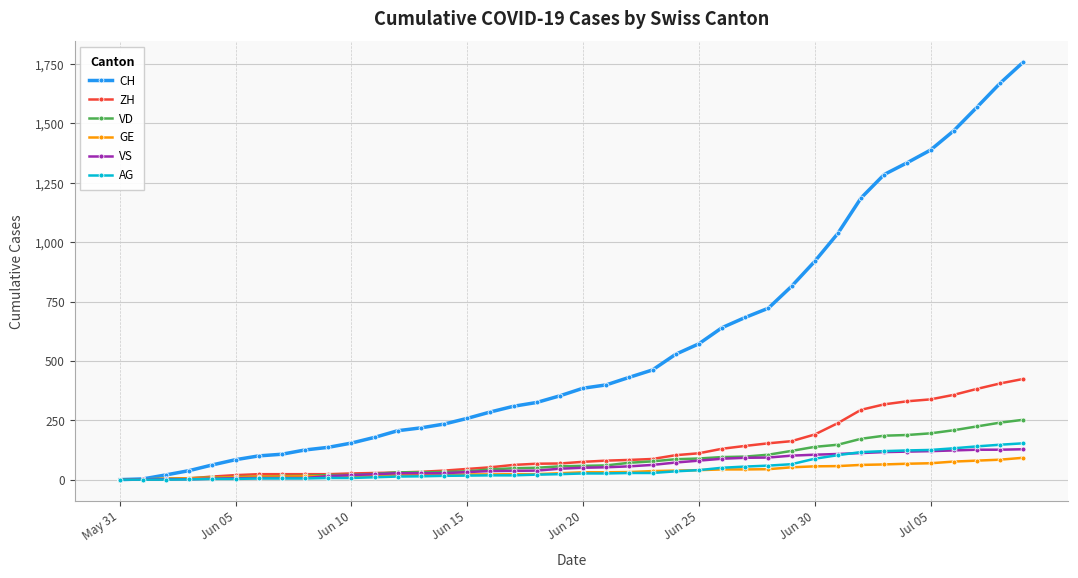

What are all the series names shown in the legend?

CH, ZH, VD, GE, VS, AG